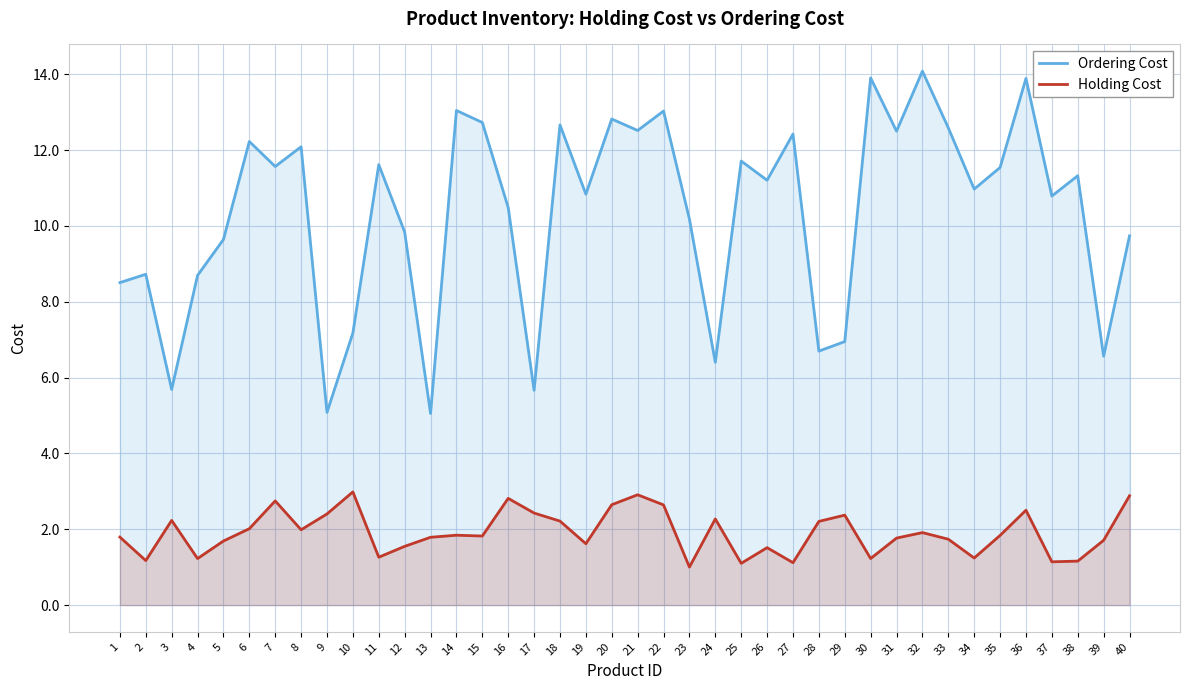

List the labels in order of Holding Cost value, smallest first.

23, 25, 27, 37, 38, 2, 4, 30, 34, 11, 26, 12, 19, 5, 39, 33, 31, 13, 1, 15, 35, 14, 32, 8, 6, 28, 18, 3, 24, 29, 9, 17, 36, 22, 20, 7, 16, 40, 21, 10